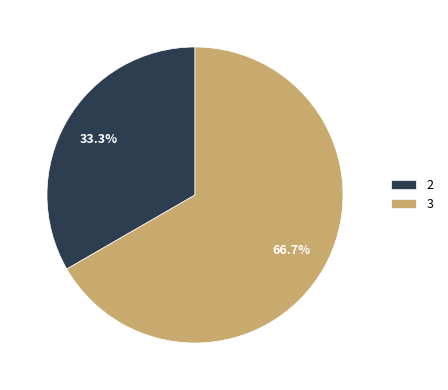

To the nearest percent, what is the difference between the largest and smallest slice percentages?

33%